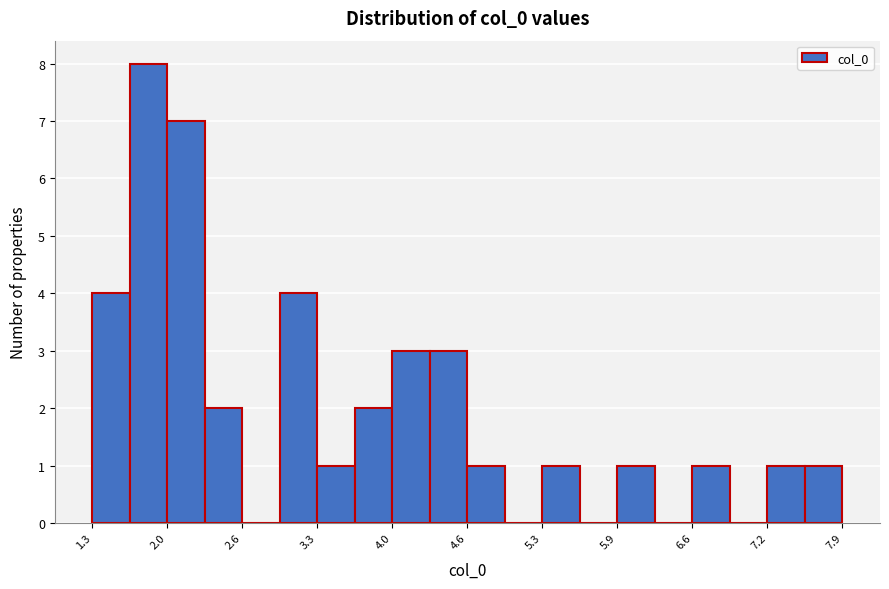

Around what value on the x-axis is the tallest bar? Give the approximate position of its centre, as read against the axis.

1.8